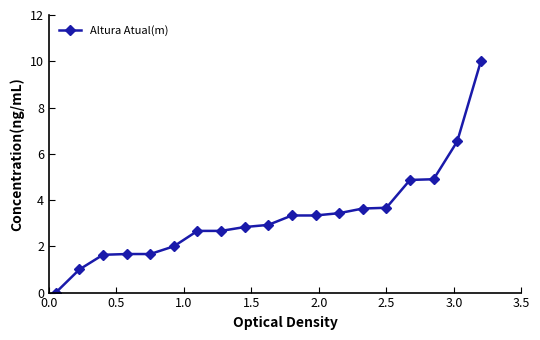

What is the value of the 18th point from the left?

6.5